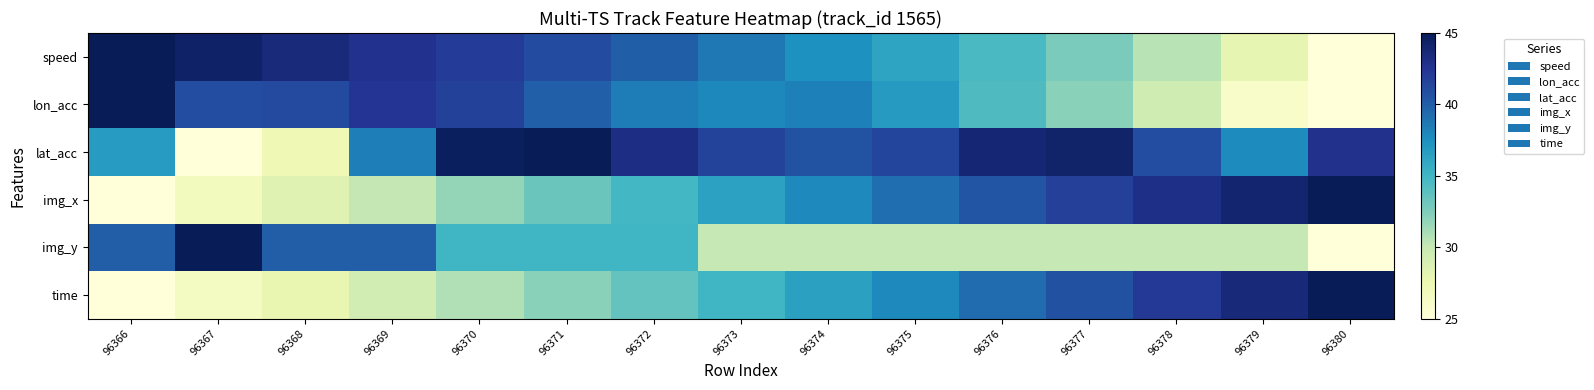

Count the number of data series in this chart.

6